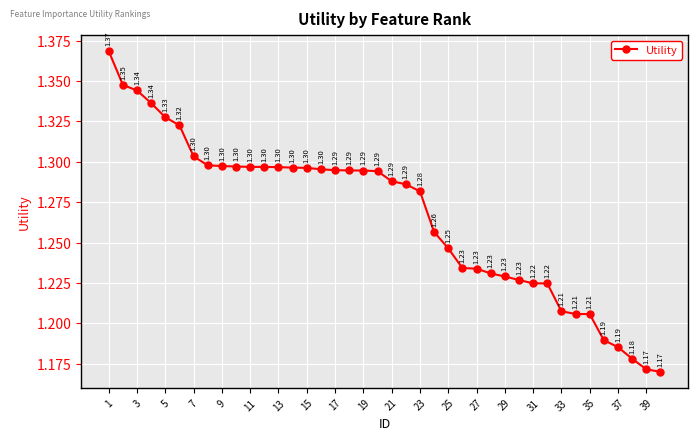

What is the average value?

1.3